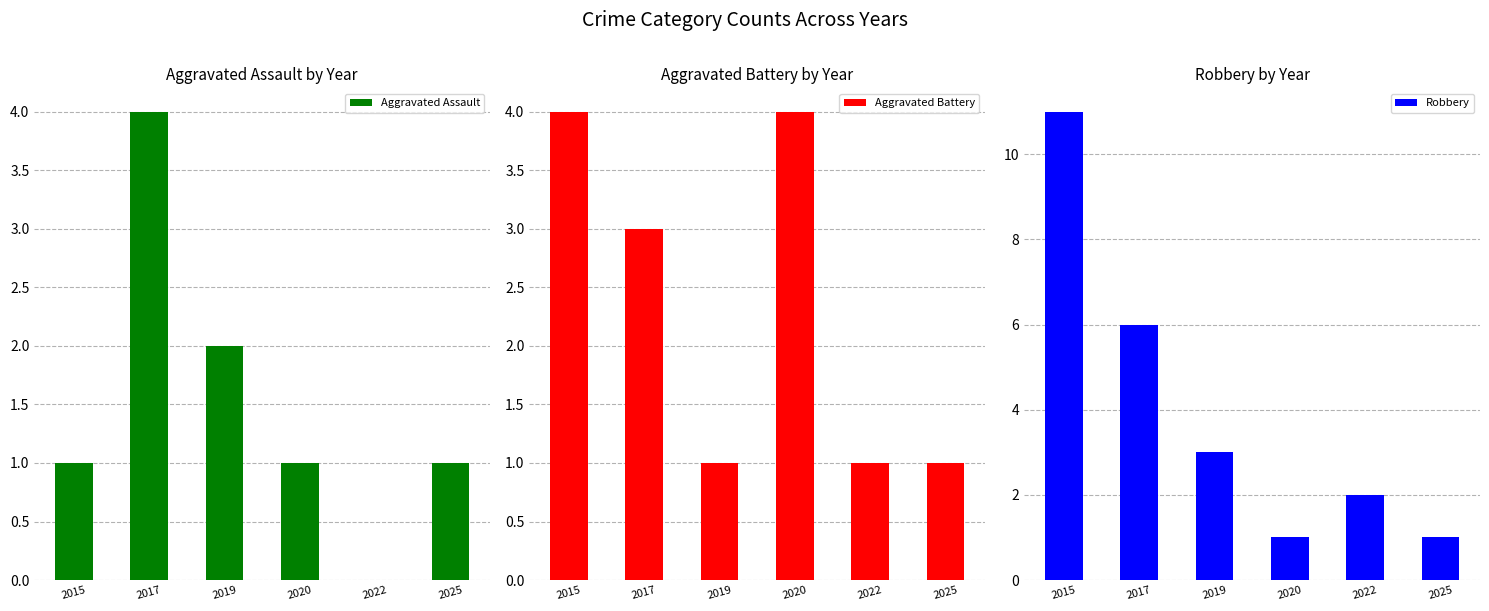

The Robbery series shows 6 at 2015. True or false?

False